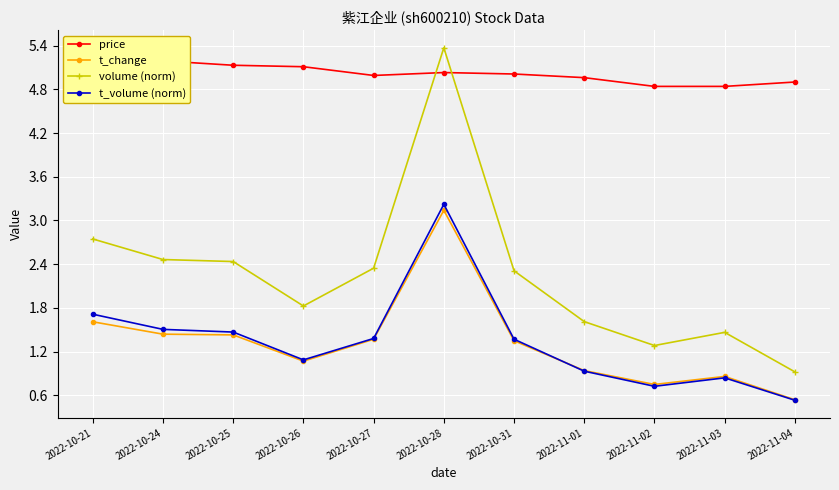

Reading left to right, extract all data points from this chart.

price: 5.4	5.2	5.1	5.1	5.0	5.0	5.0	5.0	4.8	4.8	4.9
t_change: 1.6	1.4	1.4	1.1	1.4	3.1	1.4	0.9	0.8	0.9	0.5
volume (norm): 2.7	2.5	2.4	1.8	2.3	5.4	2.3	1.6	1.3	1.5	0.9
t_volume (norm): 1.7	1.5	1.5	1.1	1.4	3.2	1.4	0.9	0.7	0.8	0.5